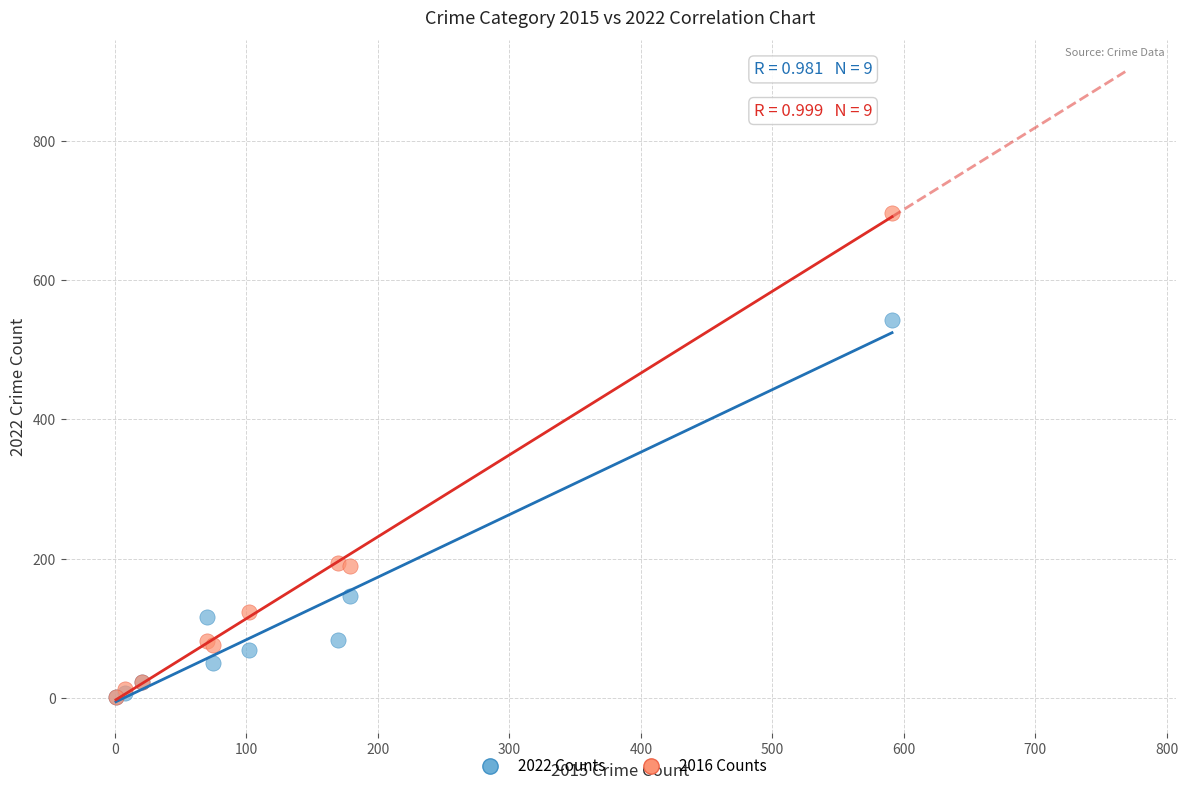

Which series contains the highest Y value?

2016 Counts